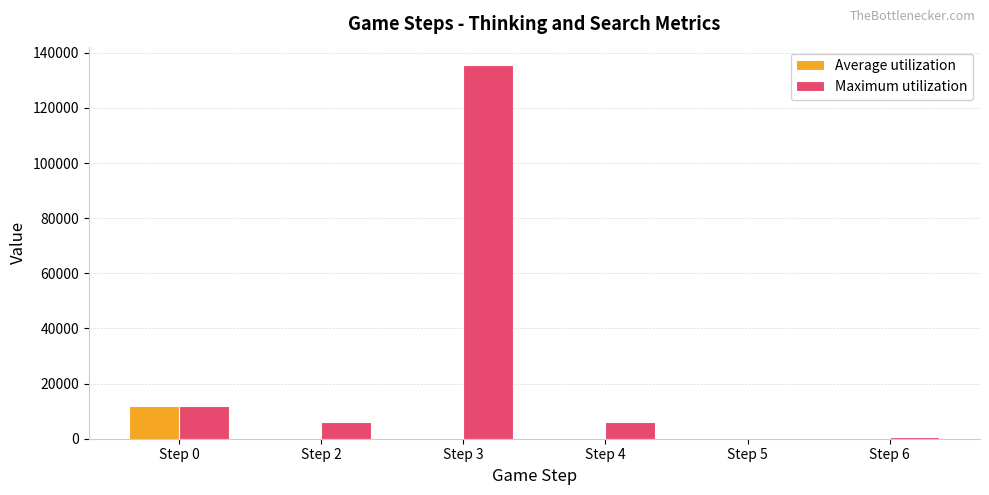

Count the number of categories in the chart.

6